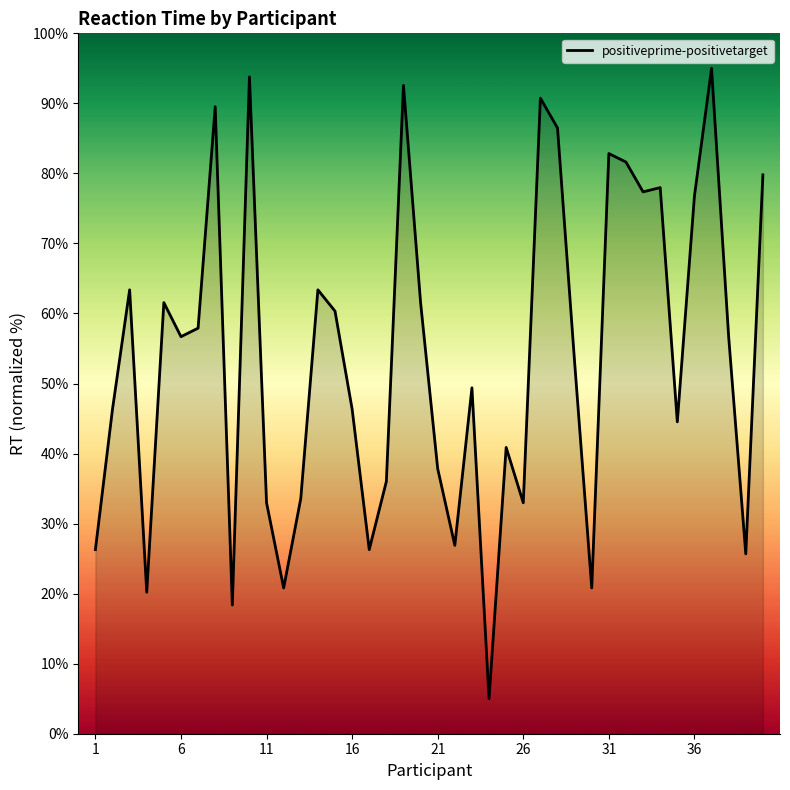

What is the minimum value shown in the chart?

5.0